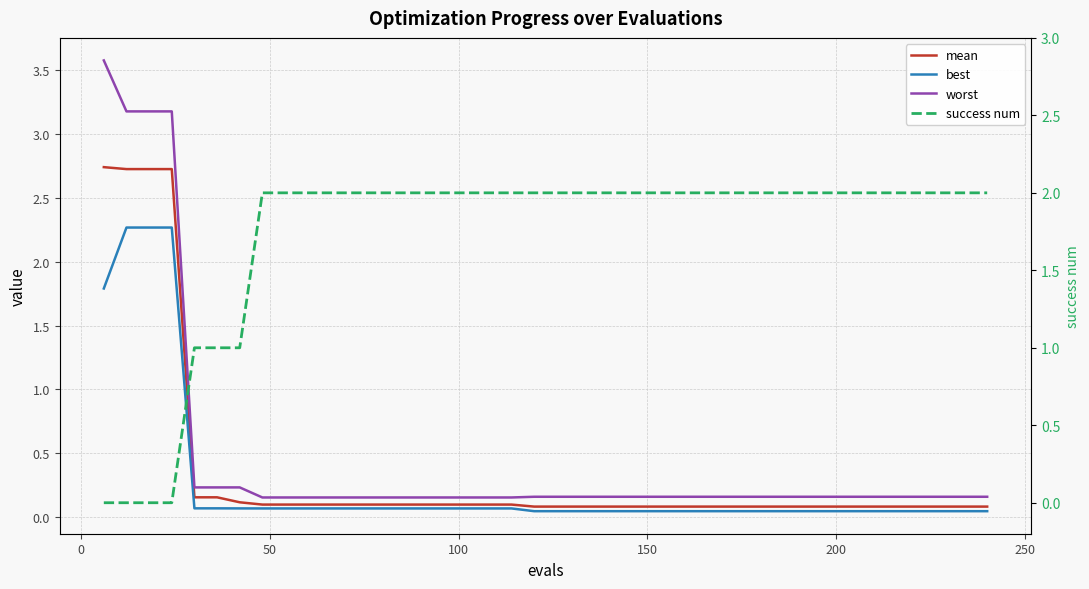

Which series has the largest total across all categories?

success num